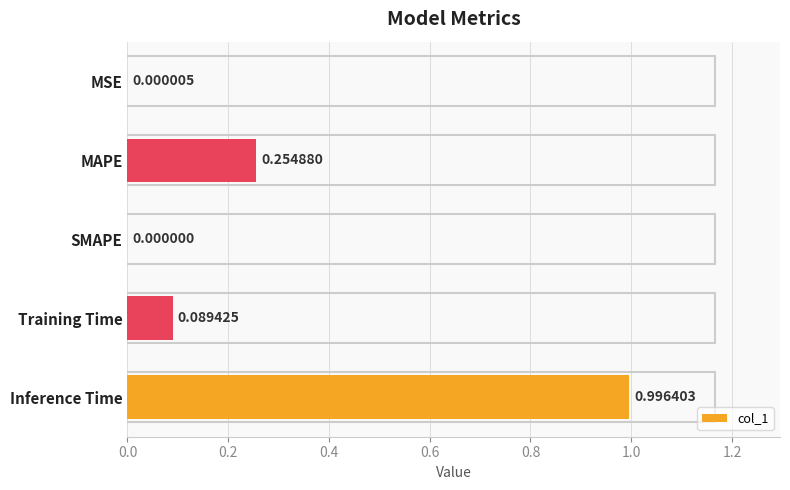

Where is the data nearest to the value 0?

SMAPE